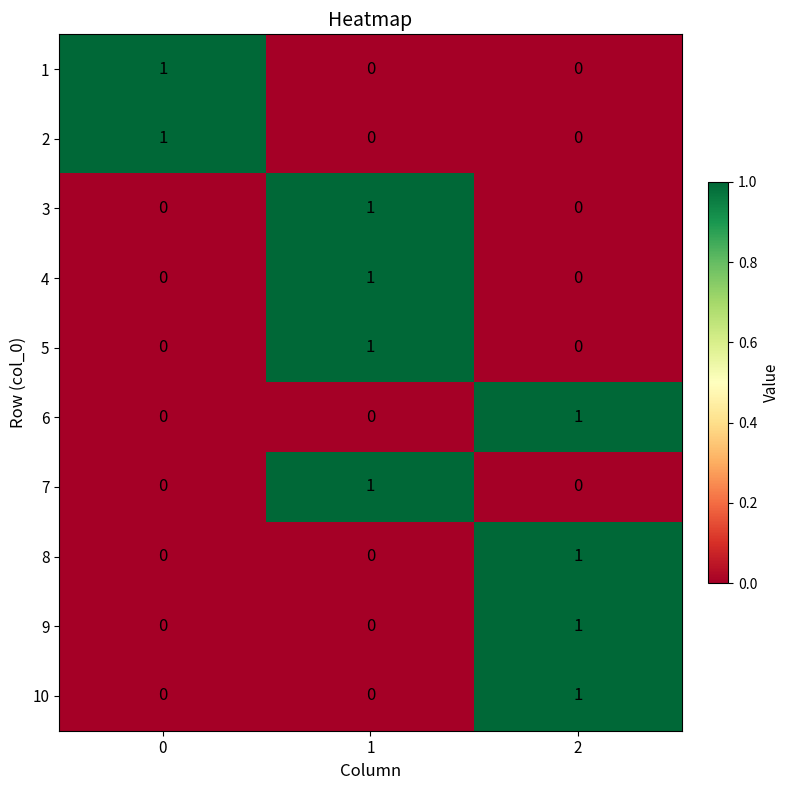

True or false: 4 has a value of 0 at 2.

True